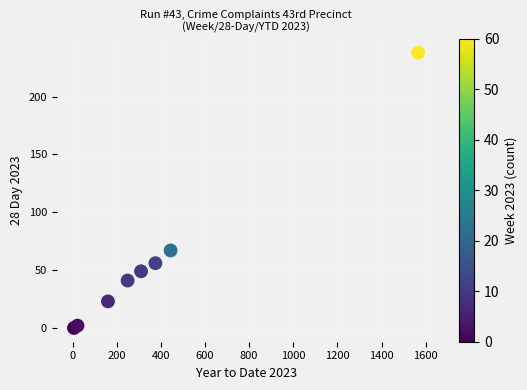

What Y value in the scatter plot is closest to 119?

67